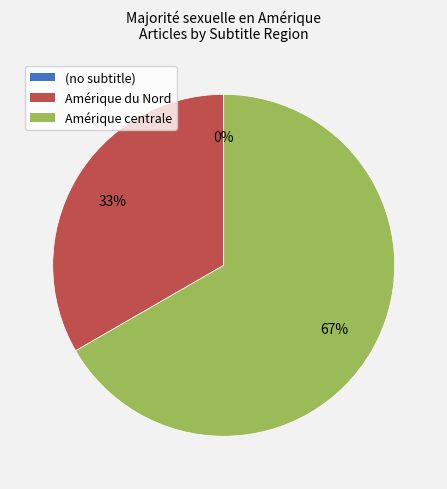

What is the change in value from (no subtitle) to Amérique centrale?

+2